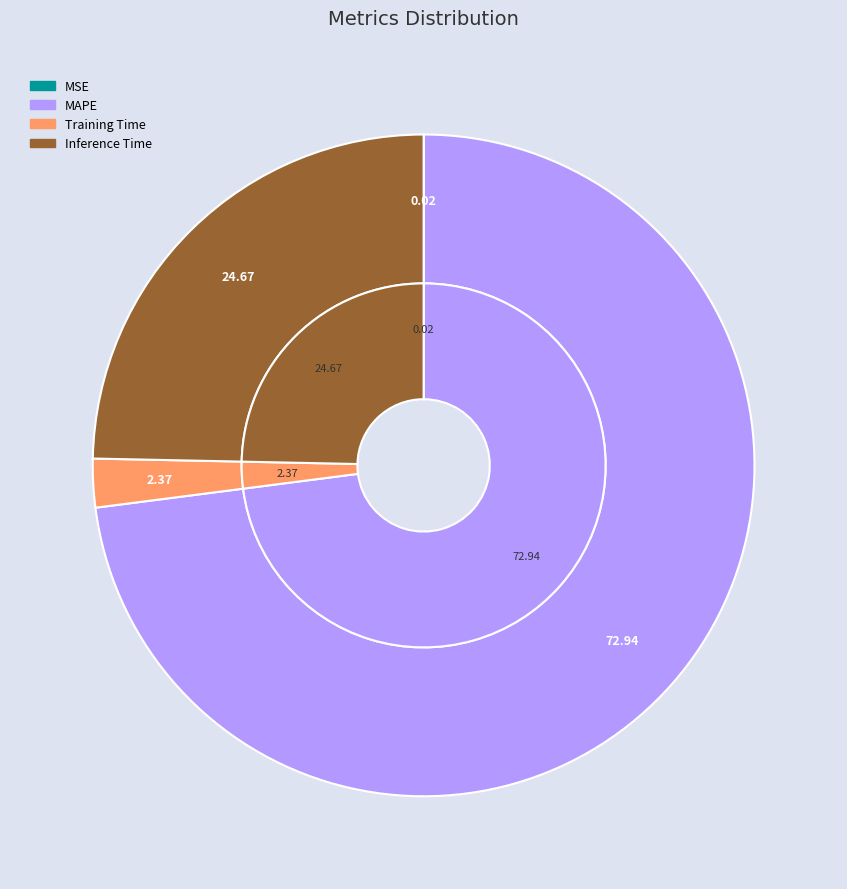

Which has a higher value, Training Time or Inference Time?

Inference Time